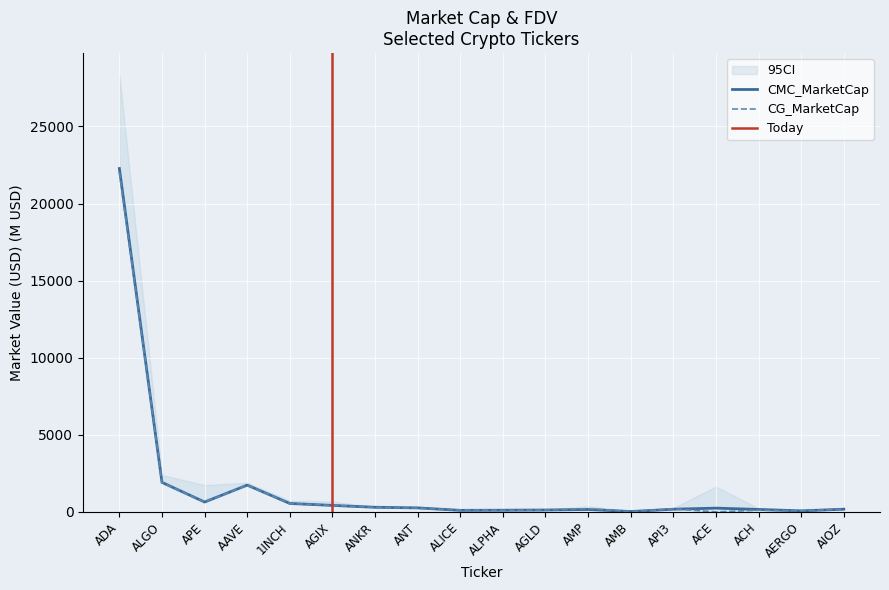

At which label is CMC_MarketCap closest to 11147?

ALGO